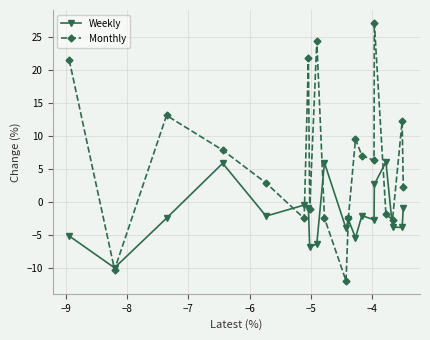

What is the value of the Monthly point at the 9th from the left?

24.4